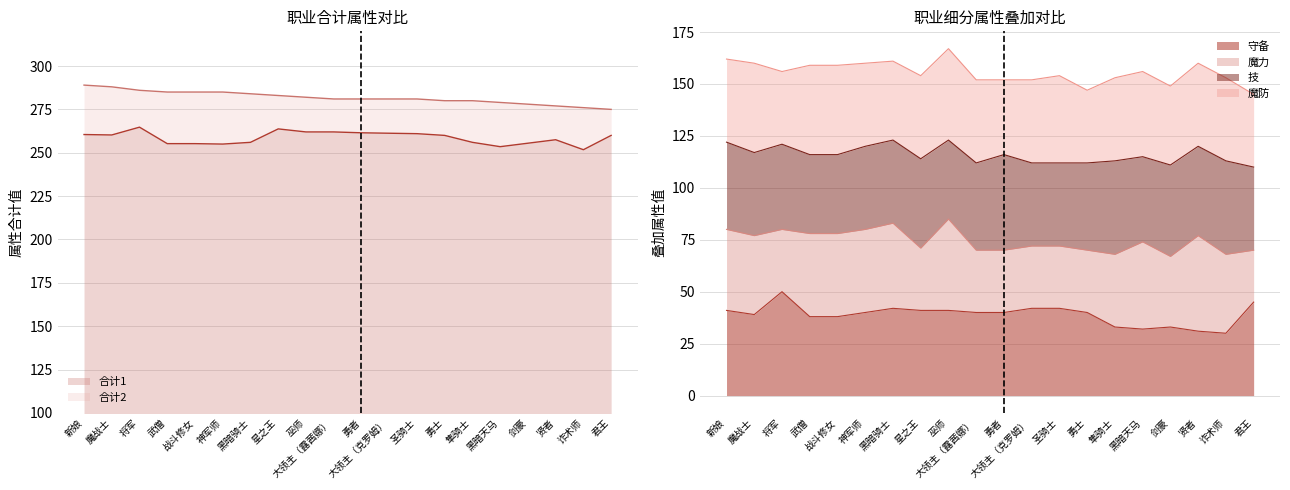

What is the difference between the highest and lowest values at 神军师?

245.0